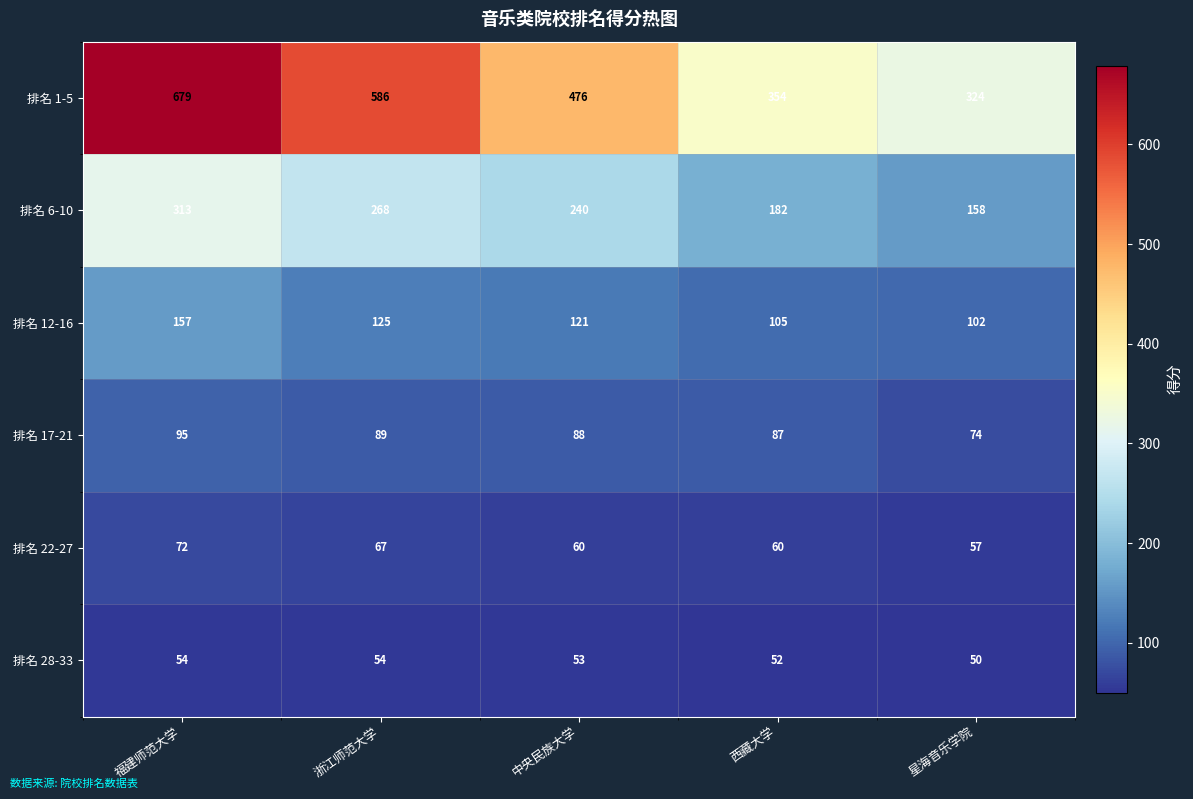

Is it true that 排名 17-21 equals 28 at 星海音乐学院?

False